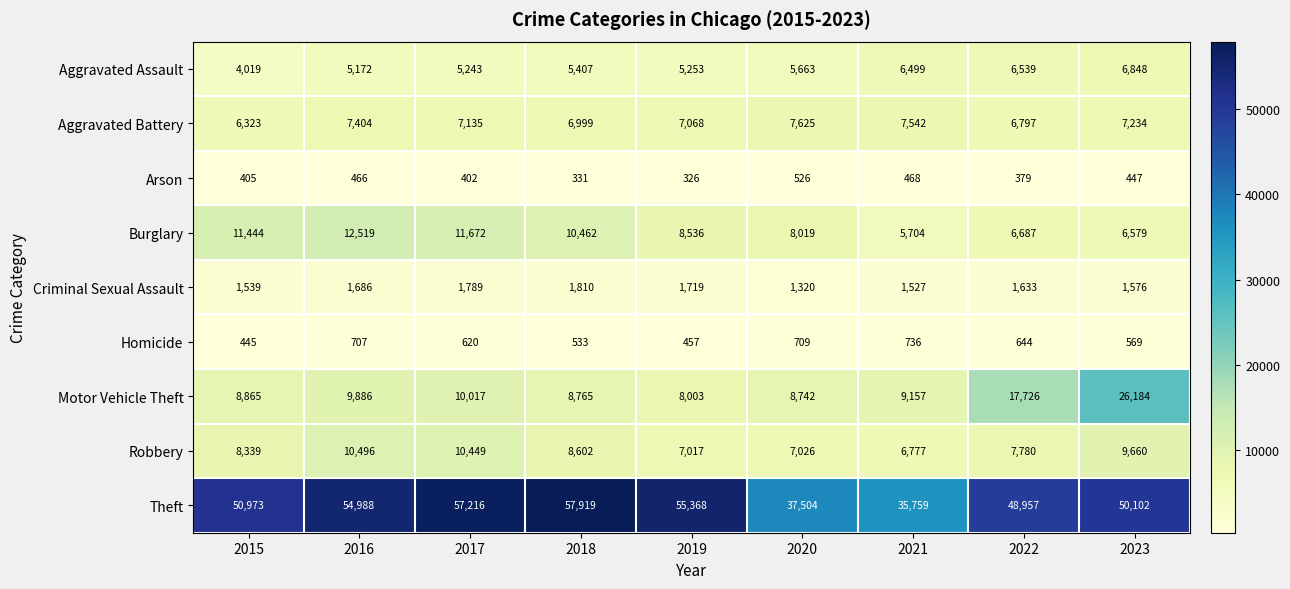

Between 2016 and 2018, which series saw the biggest shift?

Theft